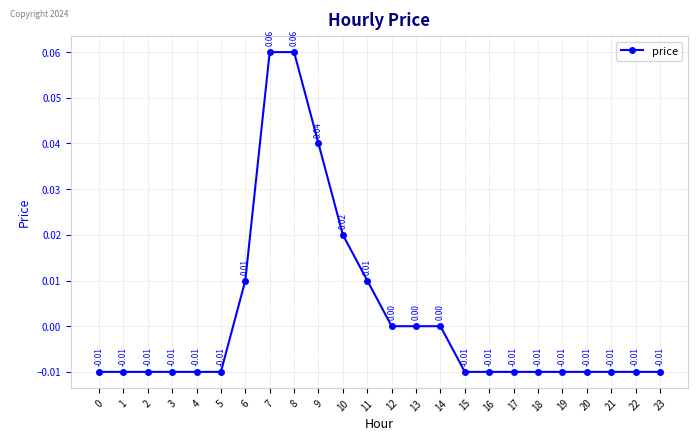

Does the chart display data point markers on the line(s)?

Yes